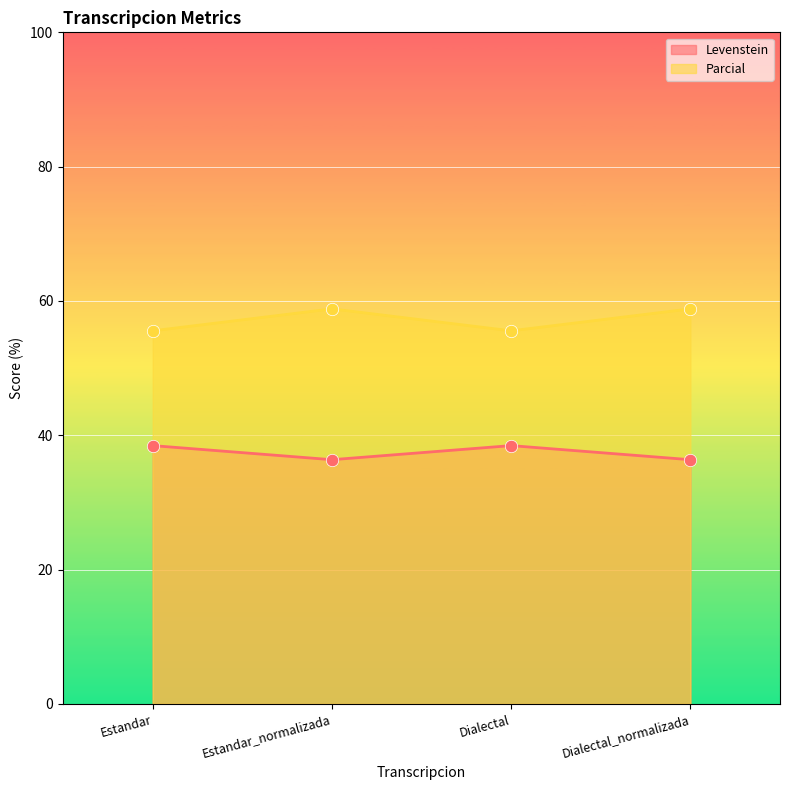

Is the value of Parcial at Dialectal_normalizada greater than the value of Levenstein at Dialectal?

Yes